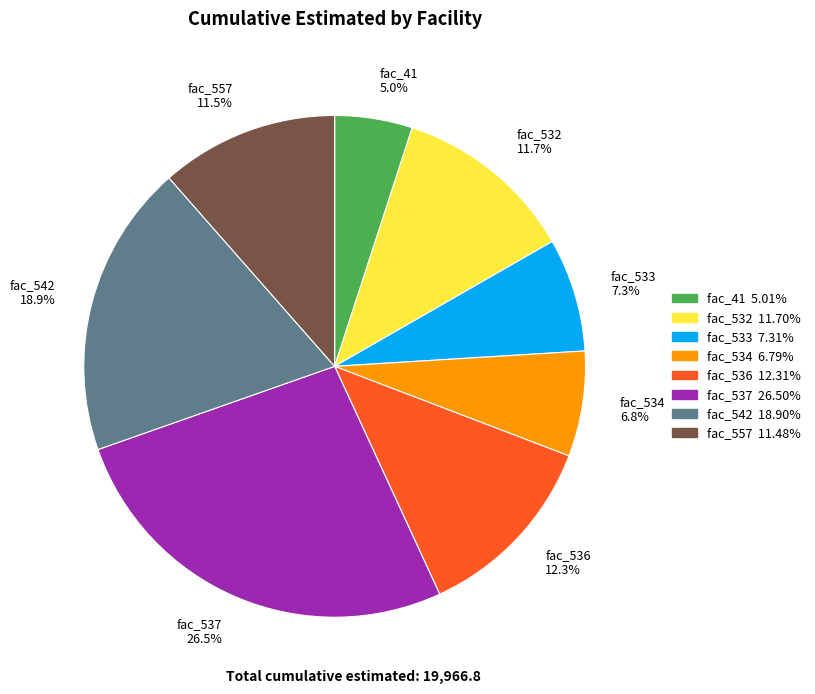

Is there a majority slice in this chart?

No